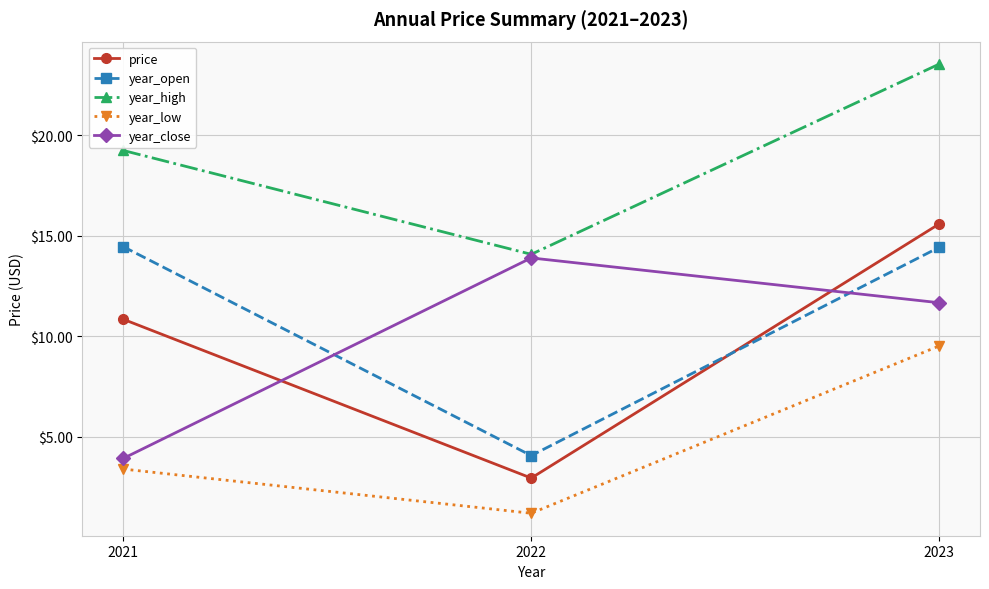

What are all the series names shown in the legend?

price, year_open, year_high, year_low, year_close